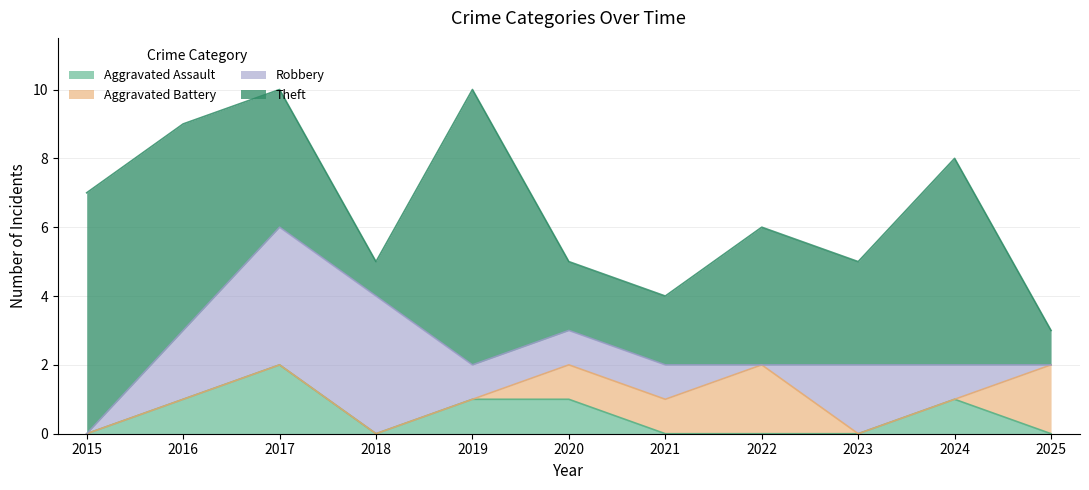

Between which two adjacent categories do Aggravated Battery and Robbery first intersect?

2022 and 2023